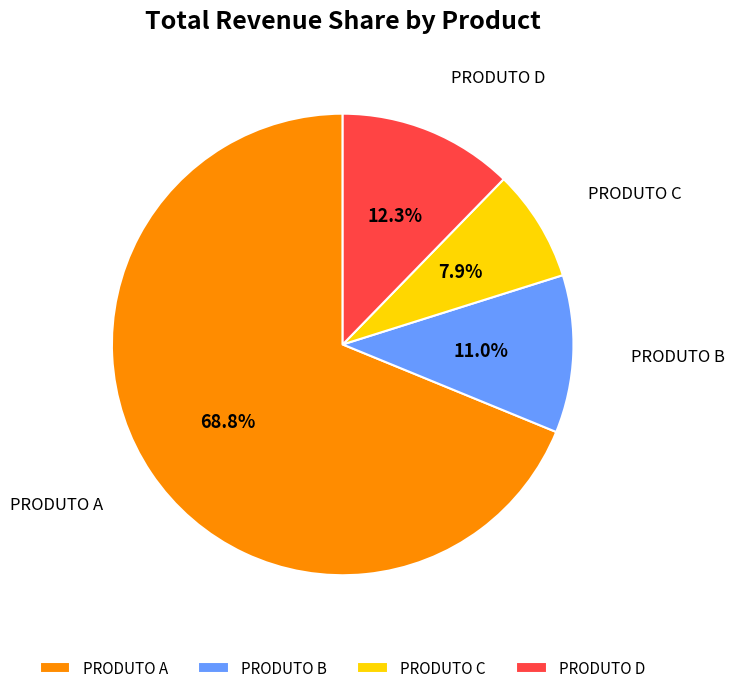

To the nearest percent, what is the average slice percentage?

25%